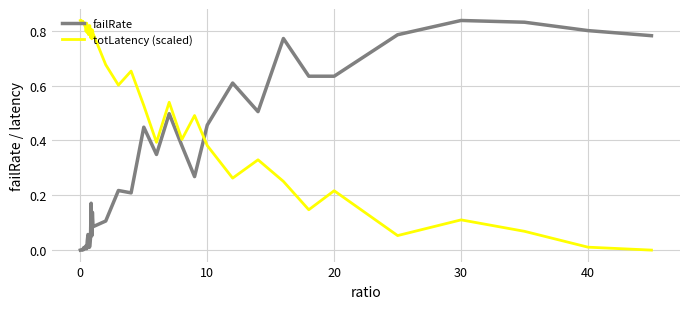

Rank the series by their average value, from highest to lowest.

totLatency (scaled), failRate